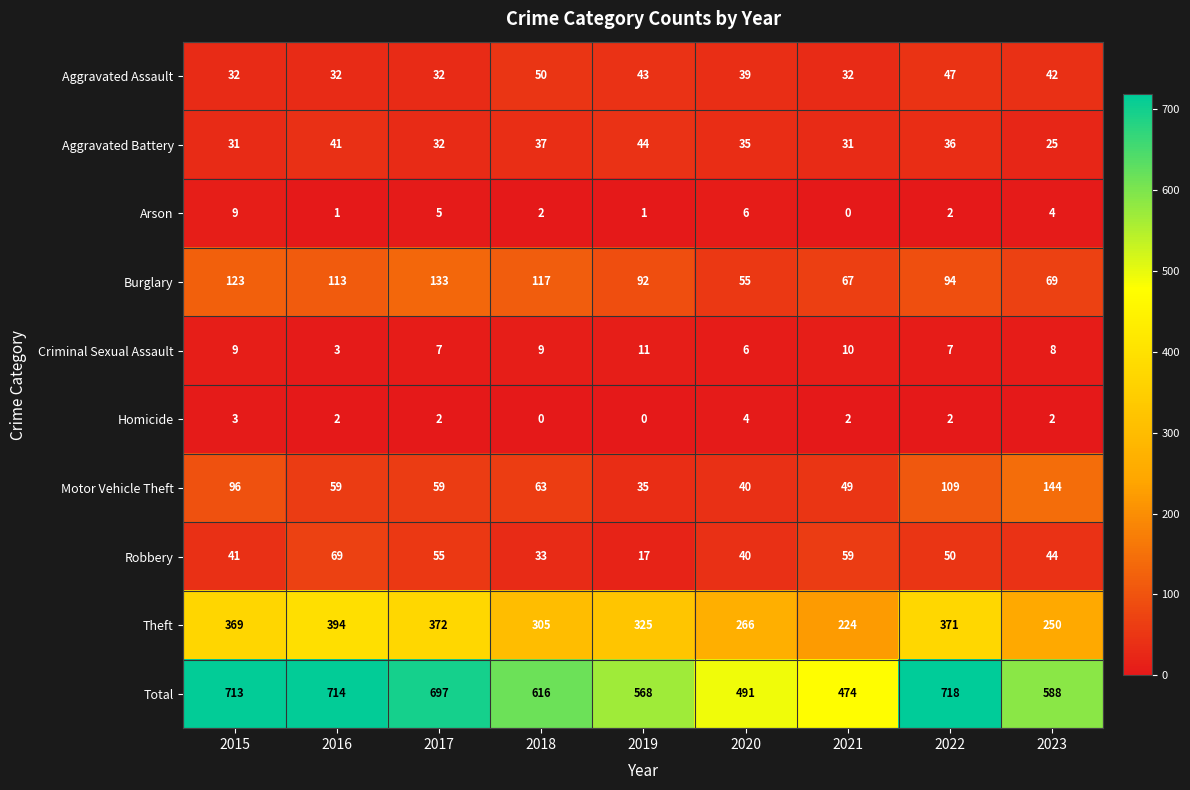

Rank the series by their maximum value, from lowest to highest.

Homicide, Arson, Criminal Sexual Assault, Aggravated Battery, Aggravated Assault, Robbery, Burglary, Motor Vehicle Theft, Theft, Total